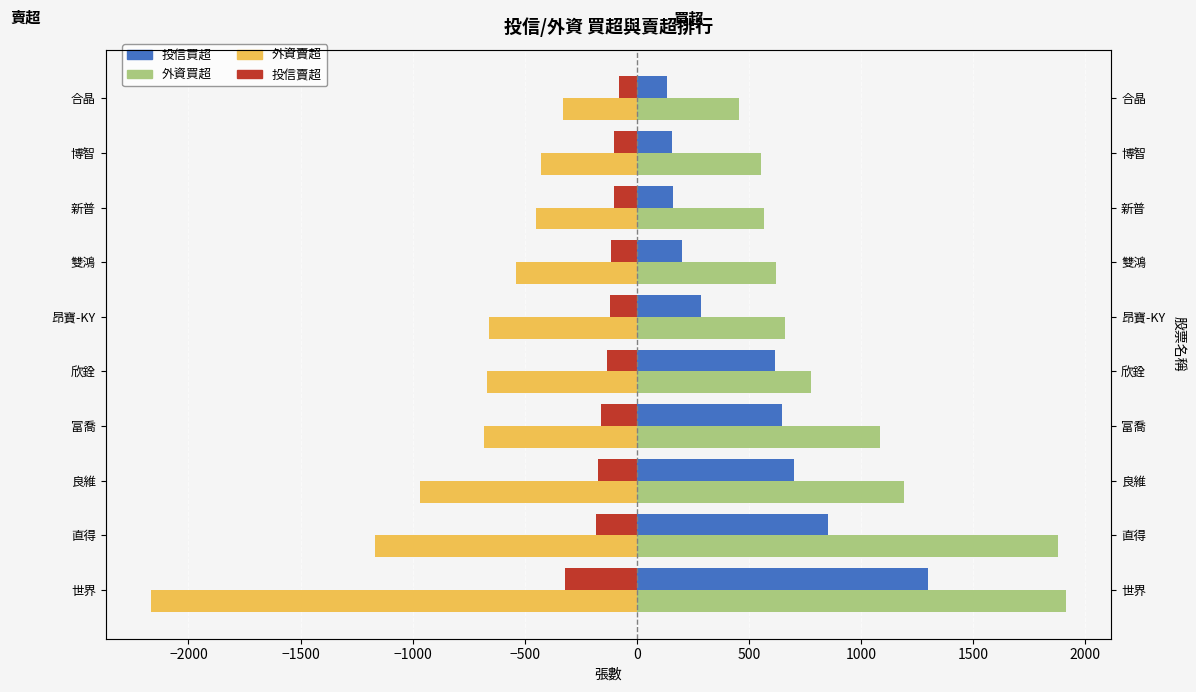

At how many categories does at least one series exceed 699?

5